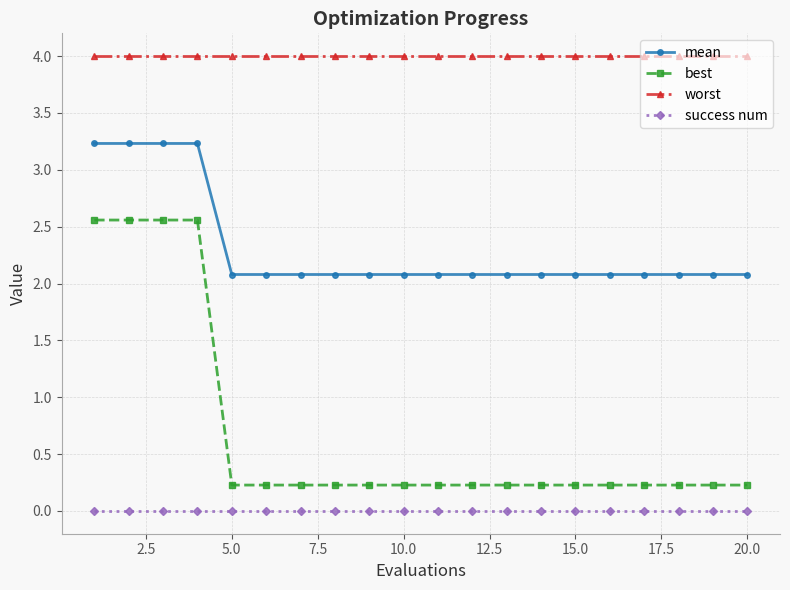

What is the highest value of the best series?

2.6